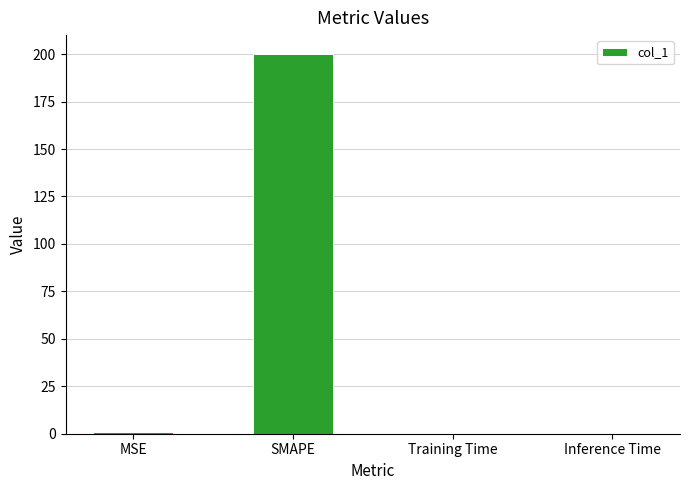

What value does the data have at SMAPE?

200.0